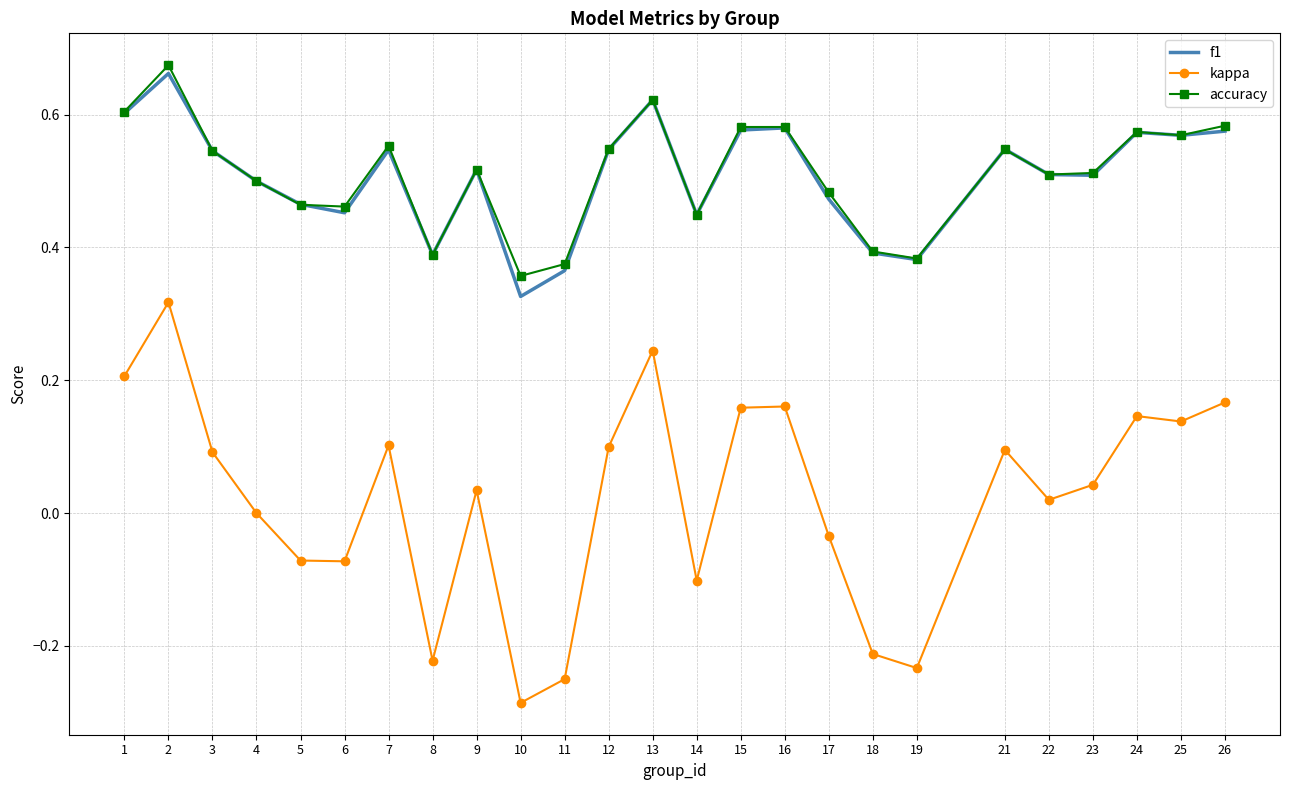

Is it true that f1 equals 0.5 at 12?

True